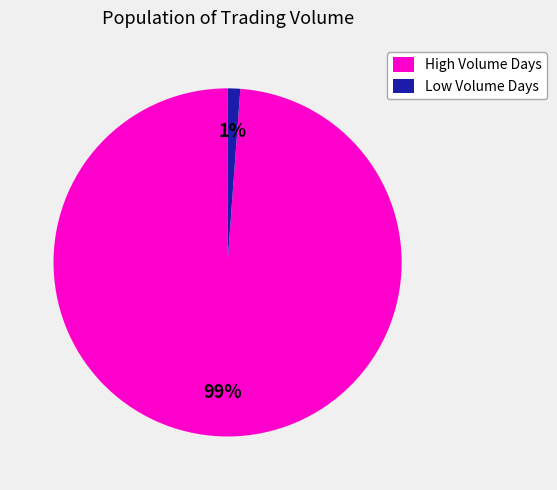

Count the number of slices in the pie.

2